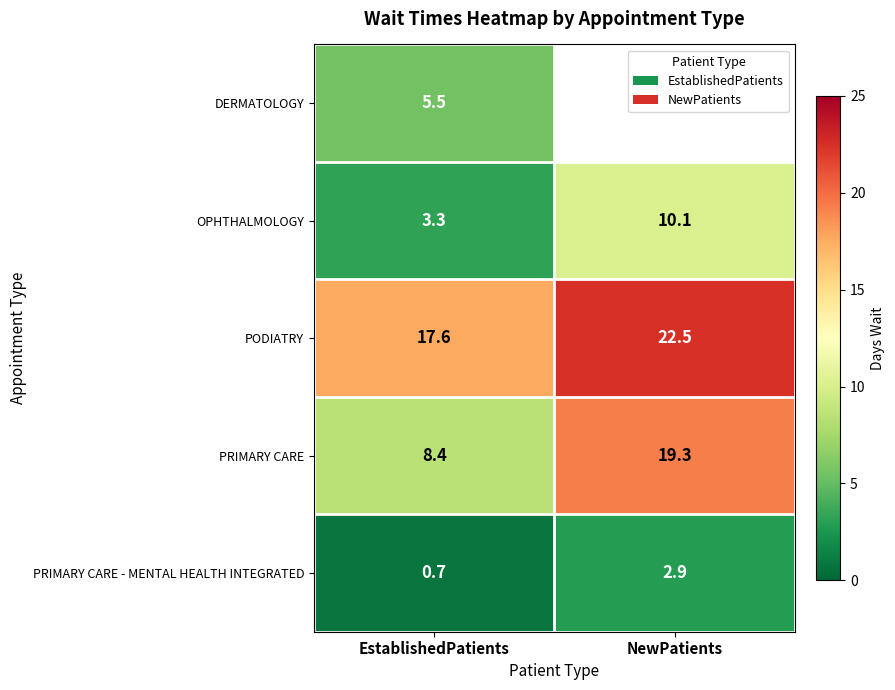

What is the spread (max minus min) of values at EstablishedPatients?

16.9